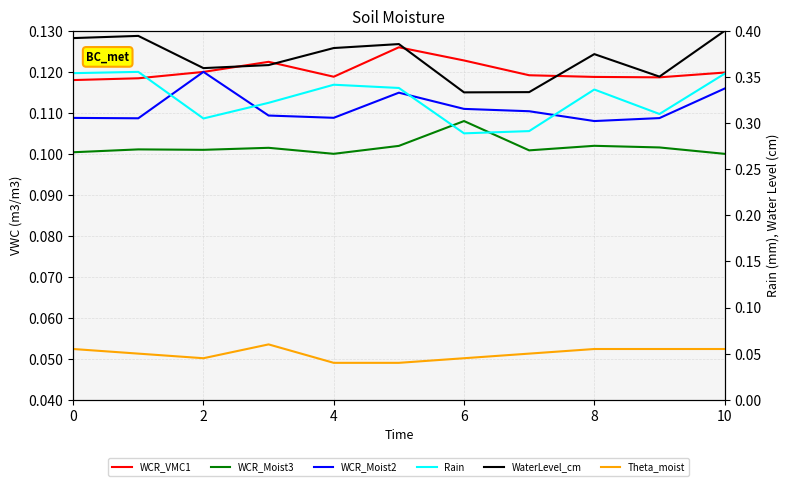

What is the sum of all WCR_Moist3 values?

1.1